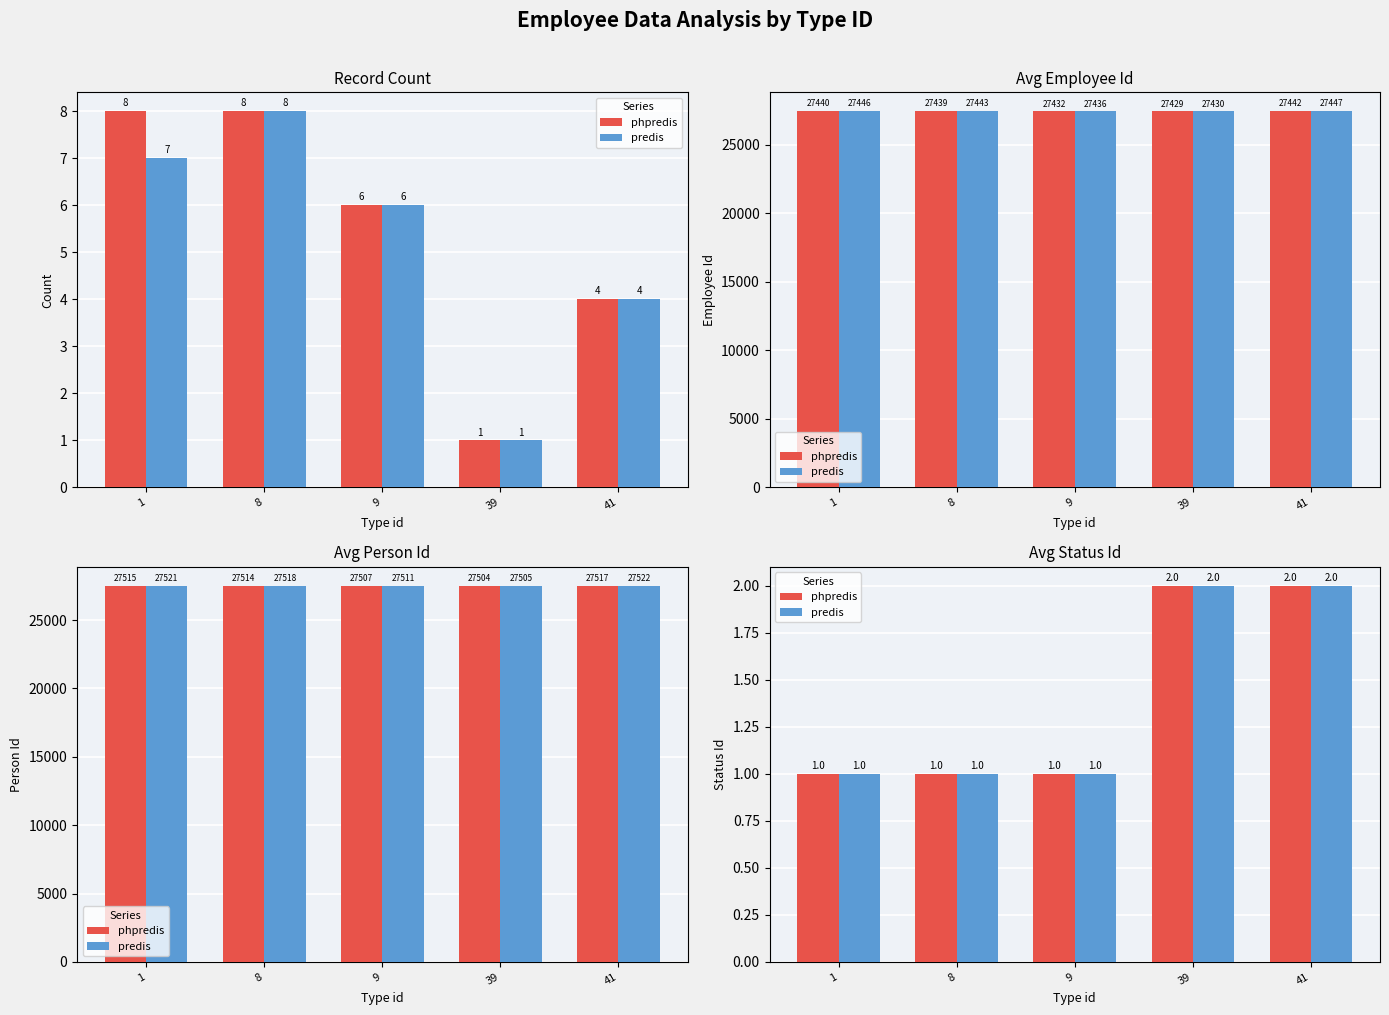

What is the value of the phpredis bar at the 1st from the left?

1